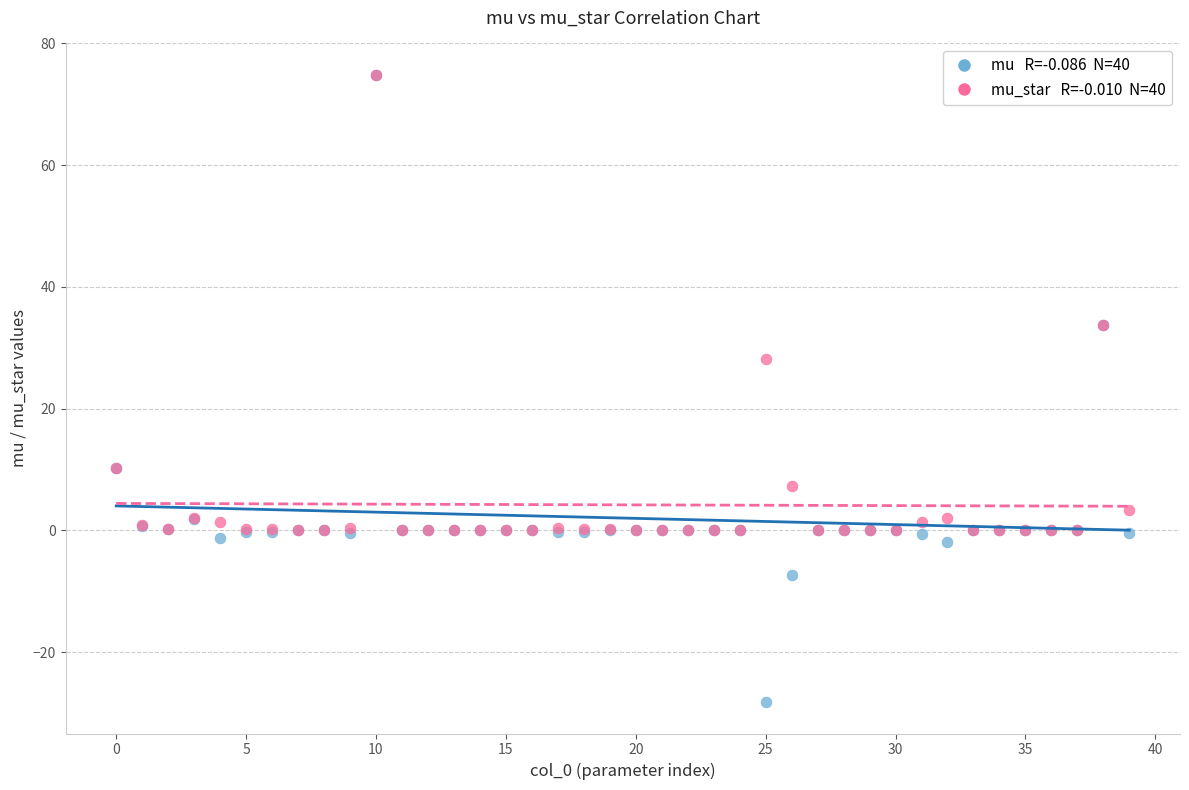

Across all series, what Y value is closest to 23?

28.2